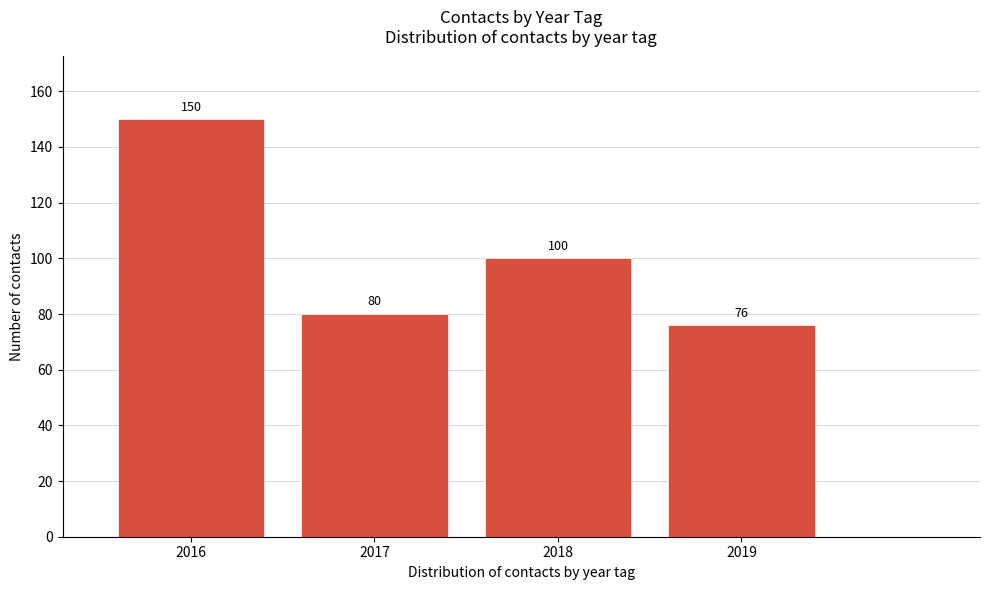

Reading left to right, extract all data points from this chart.

2016=150	2017=80	2018=100	2019=76